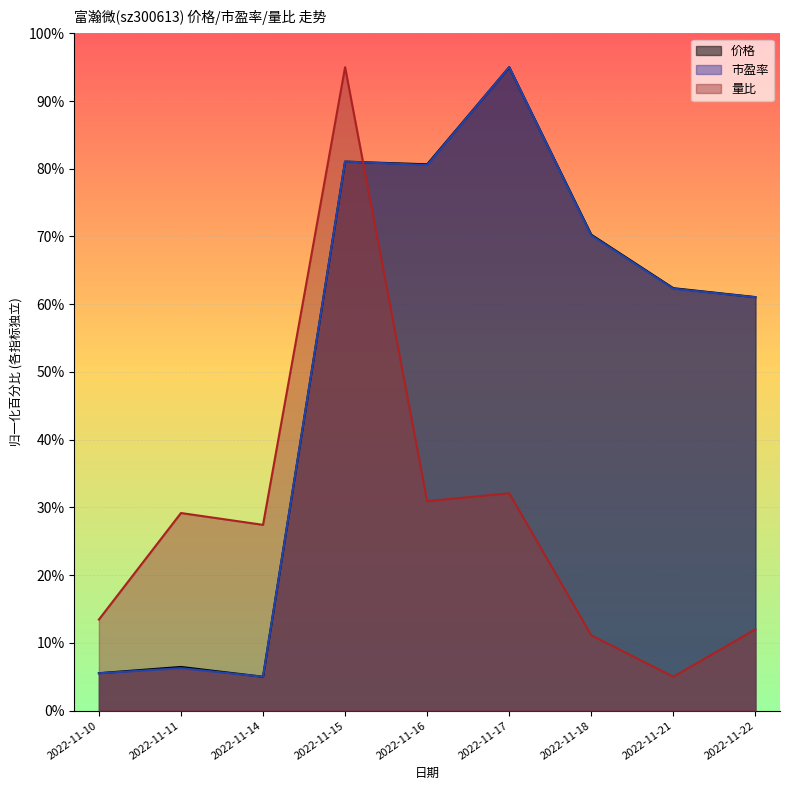

Where is the first local maximum for 价格?

2022-11-11